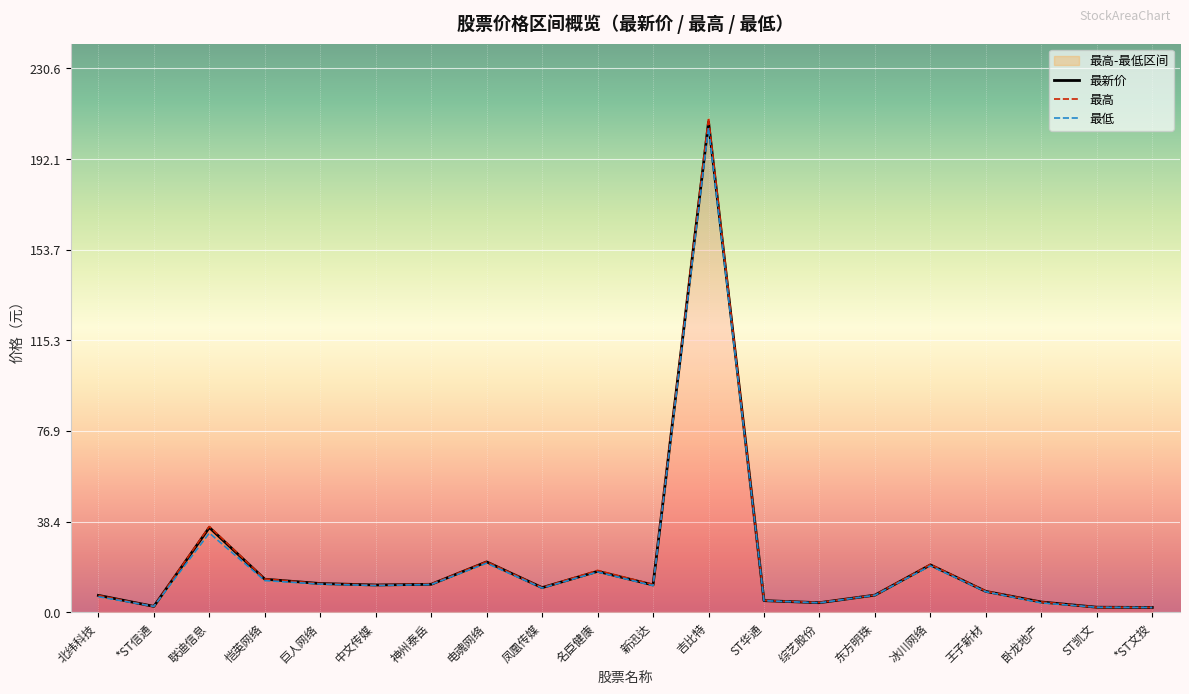

At which category does 最低 reach its first local valley?

*ST信通